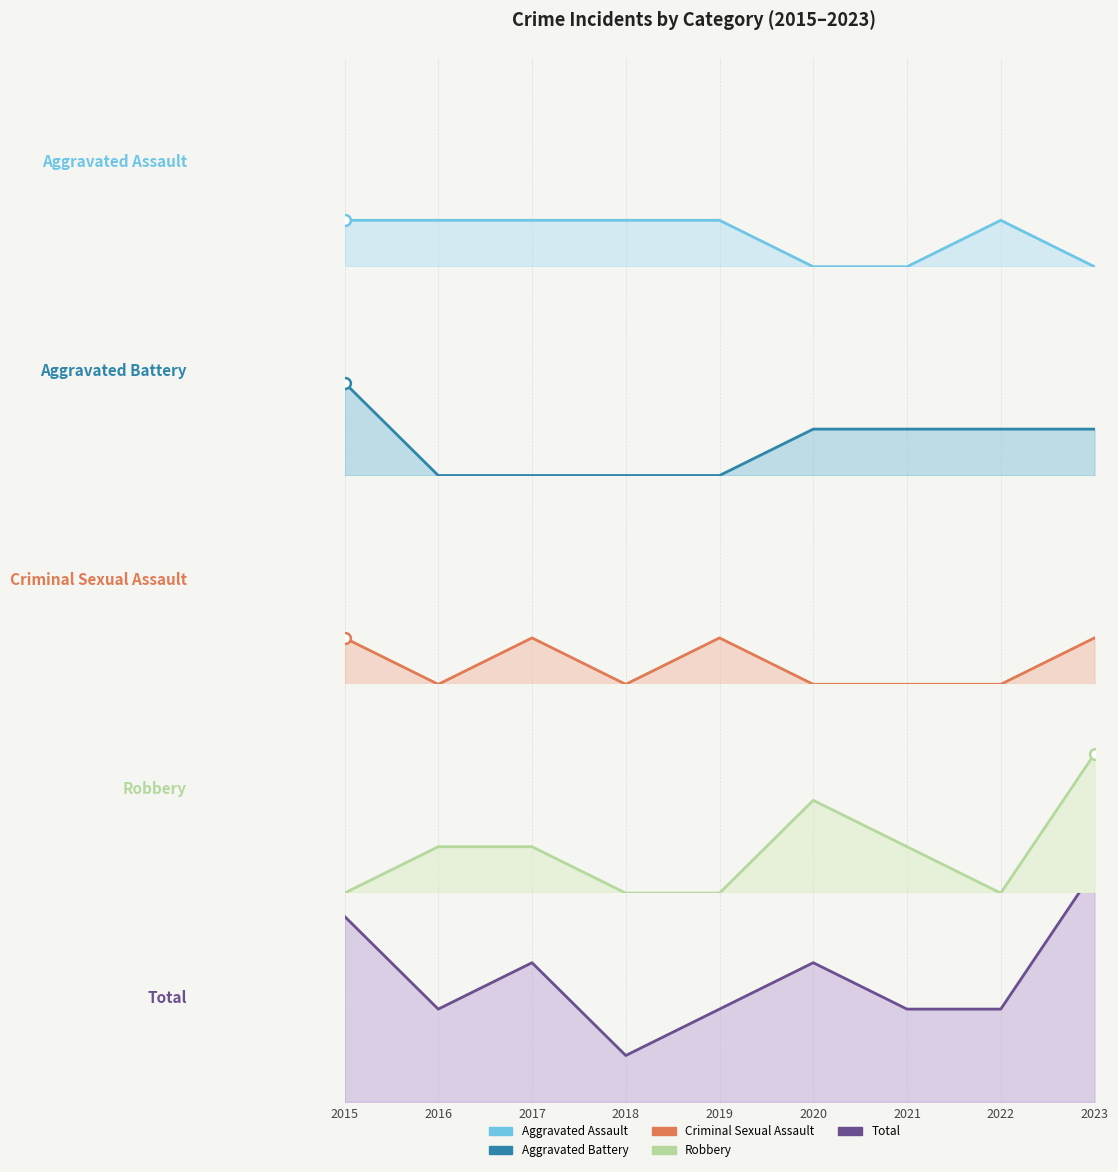

Which series has the widest spread of Y values?

Total